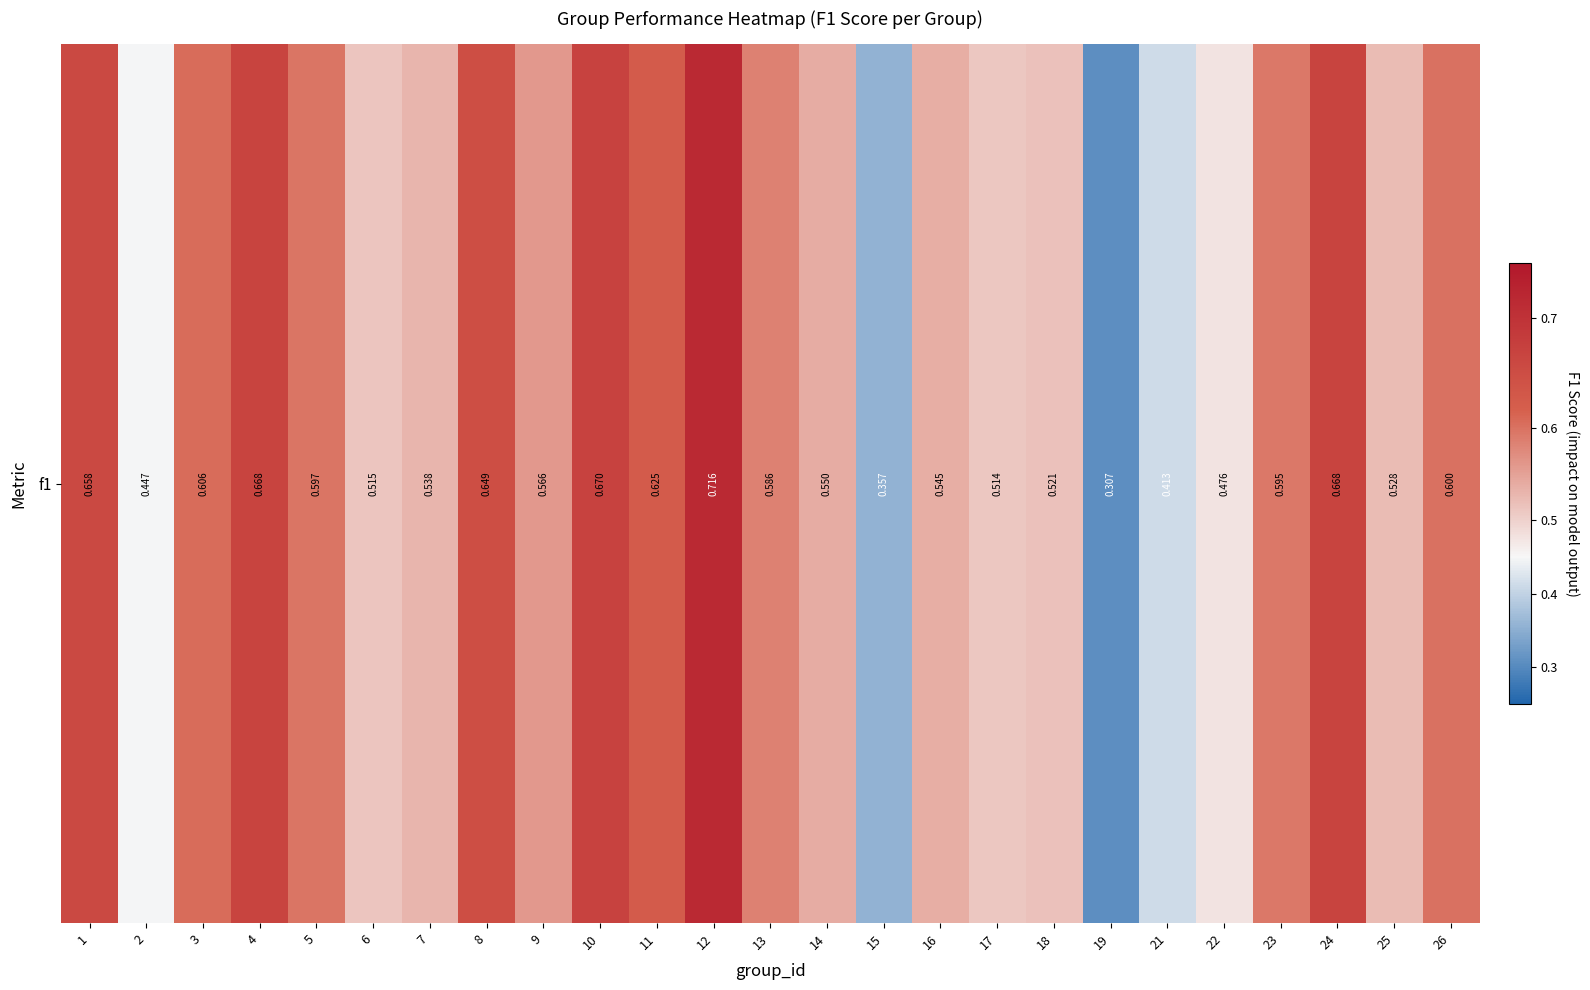

How many data points does each series have?

25